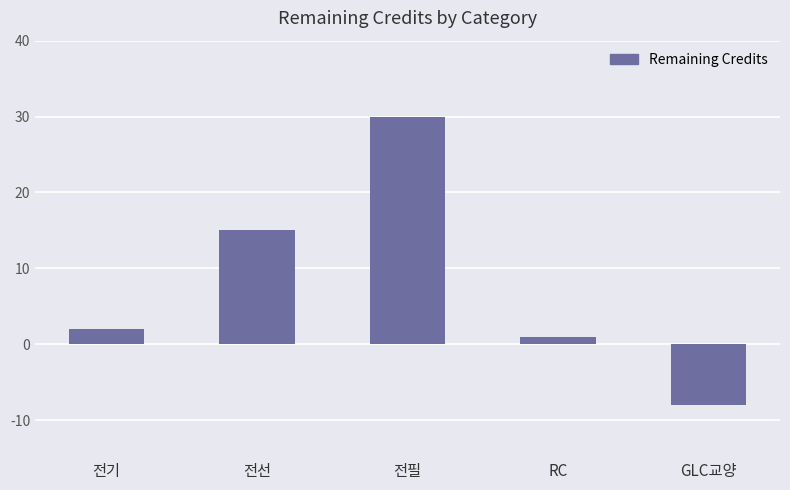

What is the value of the 5th bar from the left?

-8